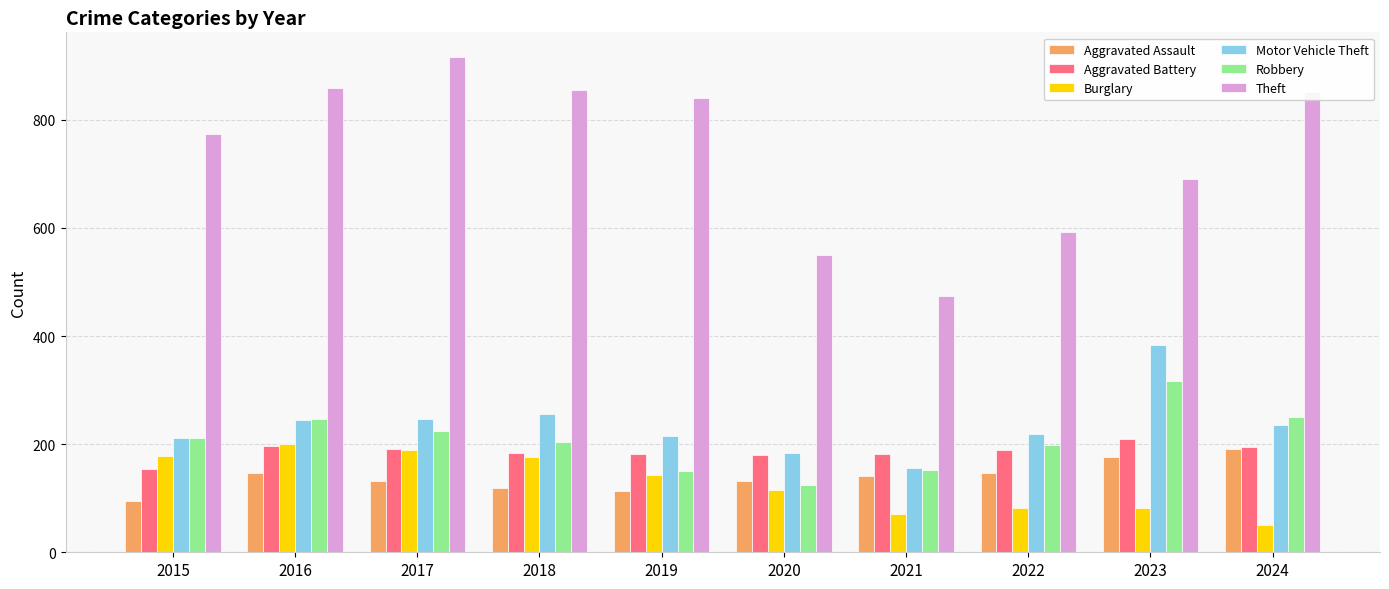

What is the sum of all Theft values?

7402